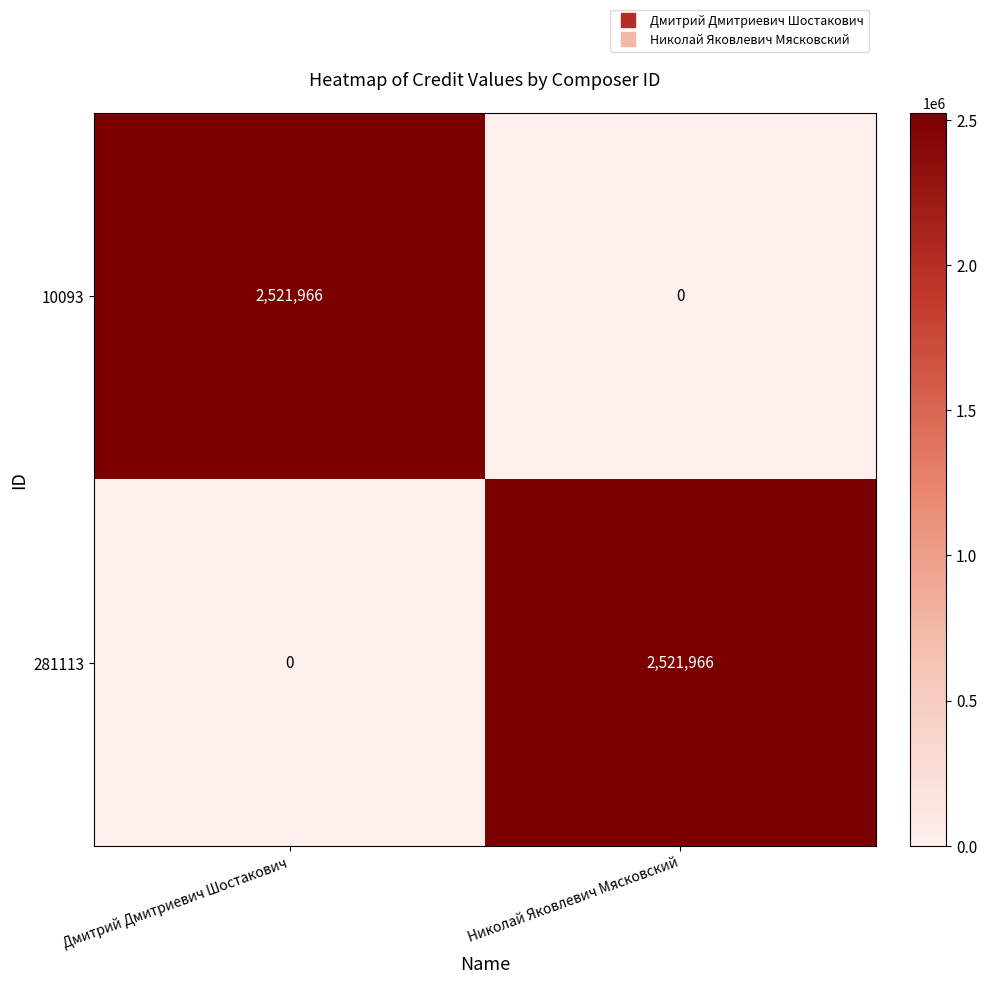

Reading left to right, extract all data points from this chart.

10093: 2521966	0
281113: 0	2521966